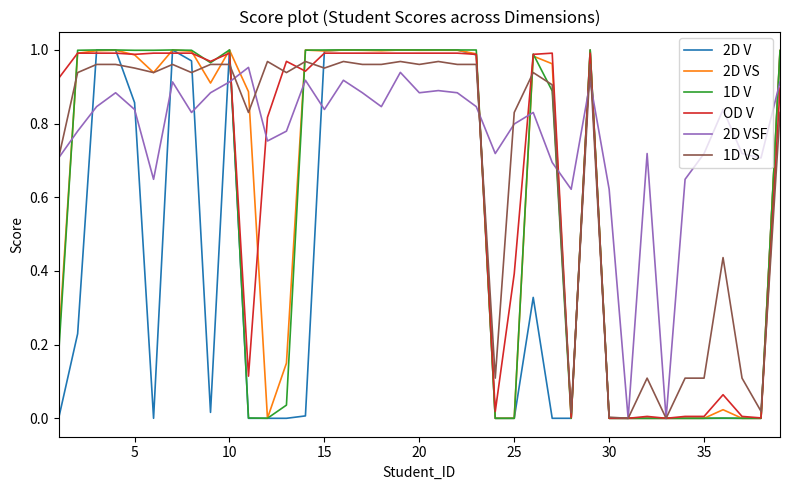

Which series has the largest total across all categories?

2D VSF